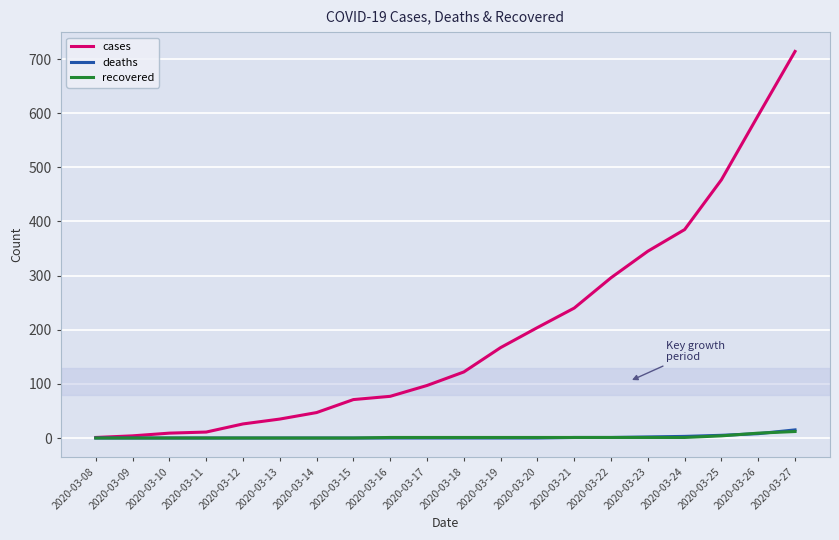

At which category is the sum across all series the highest?

2020-03-27